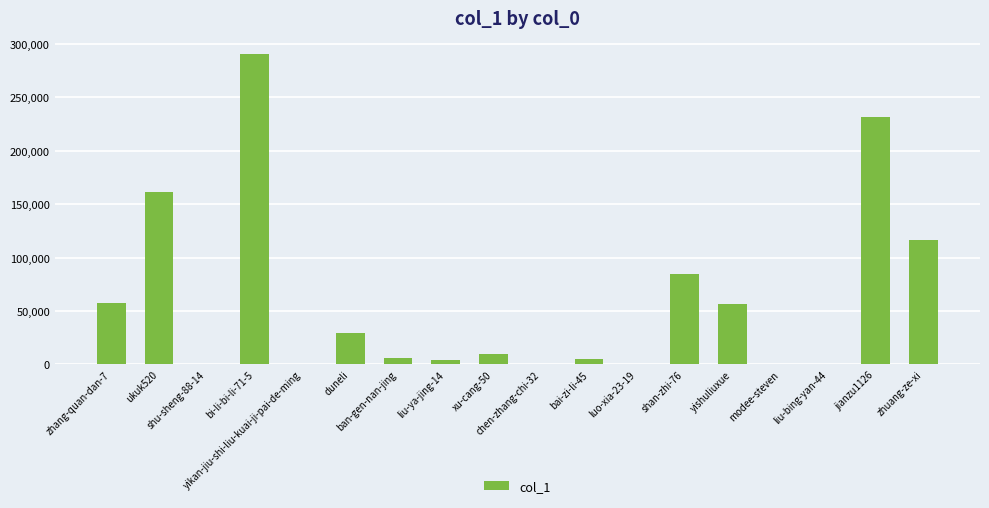

Between bai-zi-li-45 and bi-li-bi-li-71-5, which is larger?

bi-li-bi-li-71-5